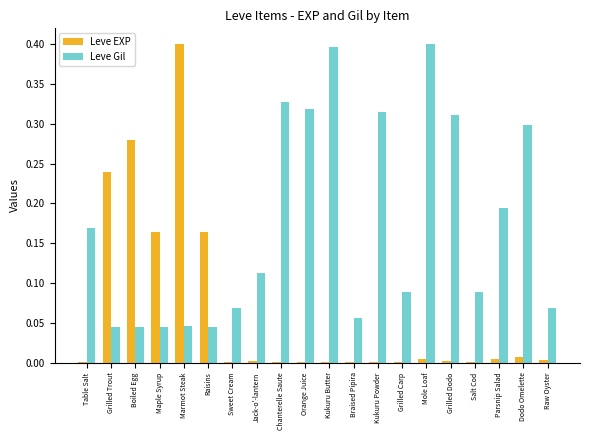

Between Table Salt and Mole Loaf, which series saw the biggest shift?

Leve Gil